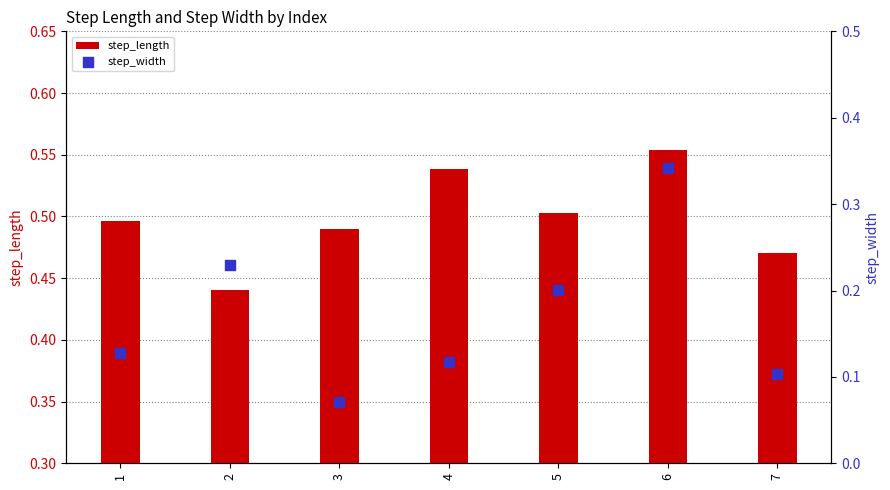

Is the value of step_length at 6 greater than the value of step_width at 2?

Yes